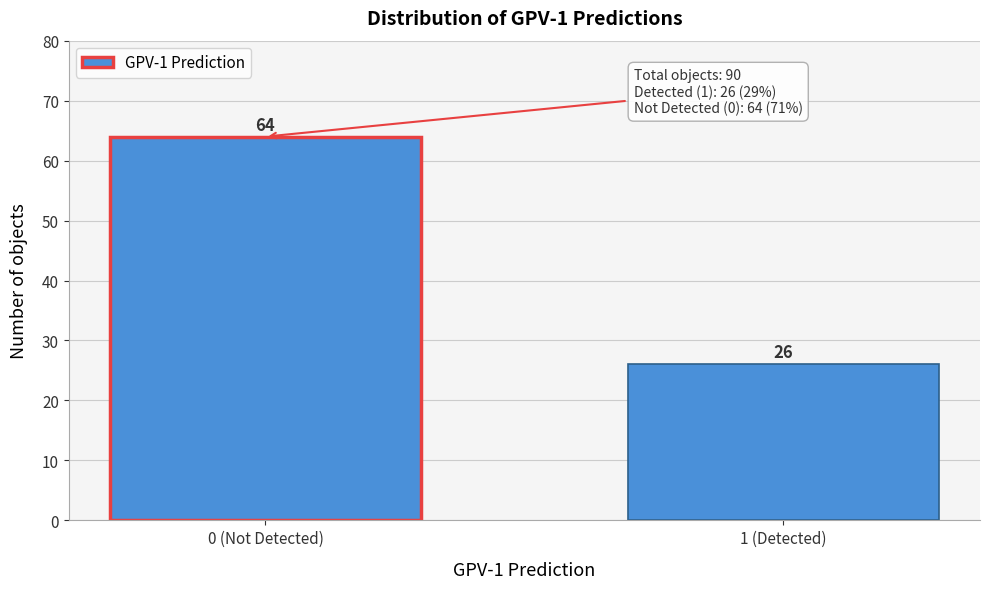

Reading left to right, what are all the values shown in this chart?

64	26